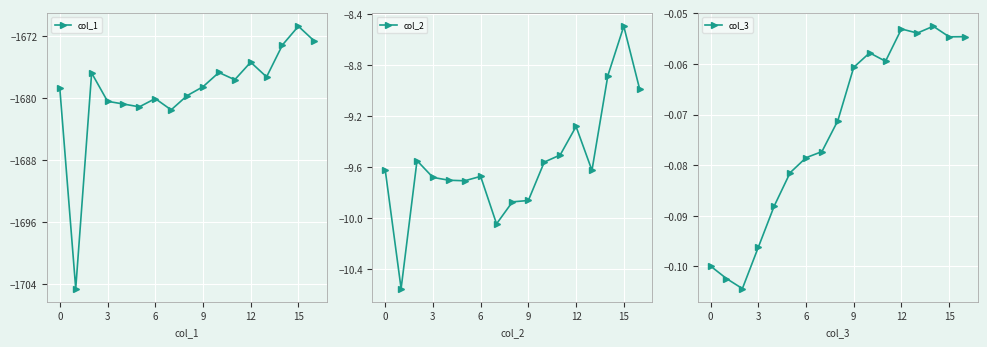

What is the label of the 12th point from the left?

11